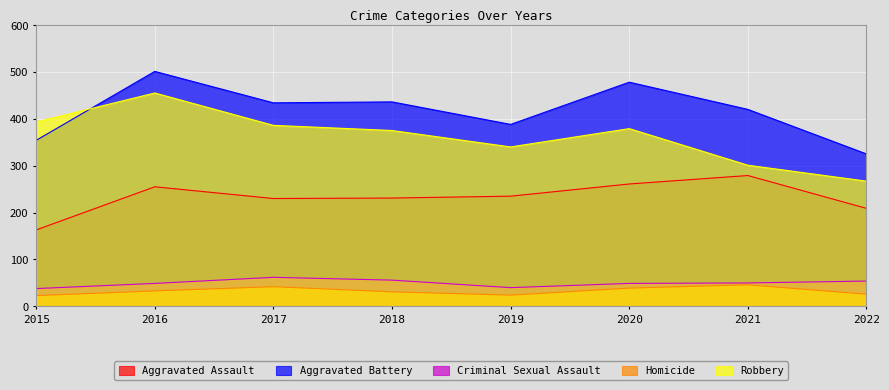

How many lines are shown in the chart?

5